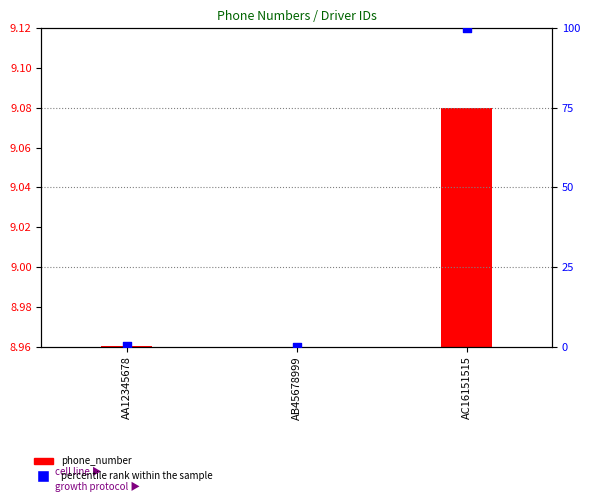

Between AC16151515 and AA12345678, which is larger?

AC16151515